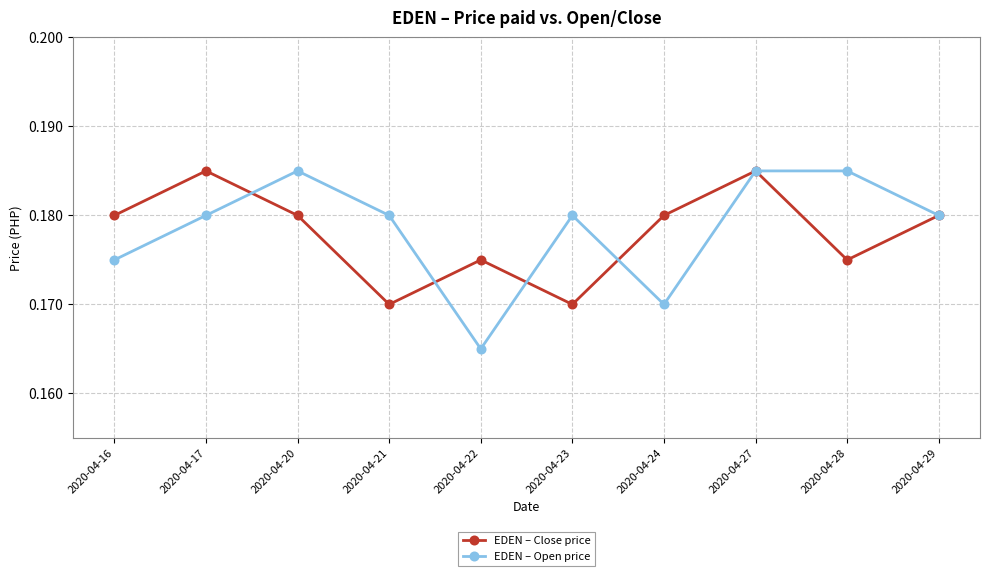

Which category has the lowest value in the EDEN – Open price series?

2020-04-22